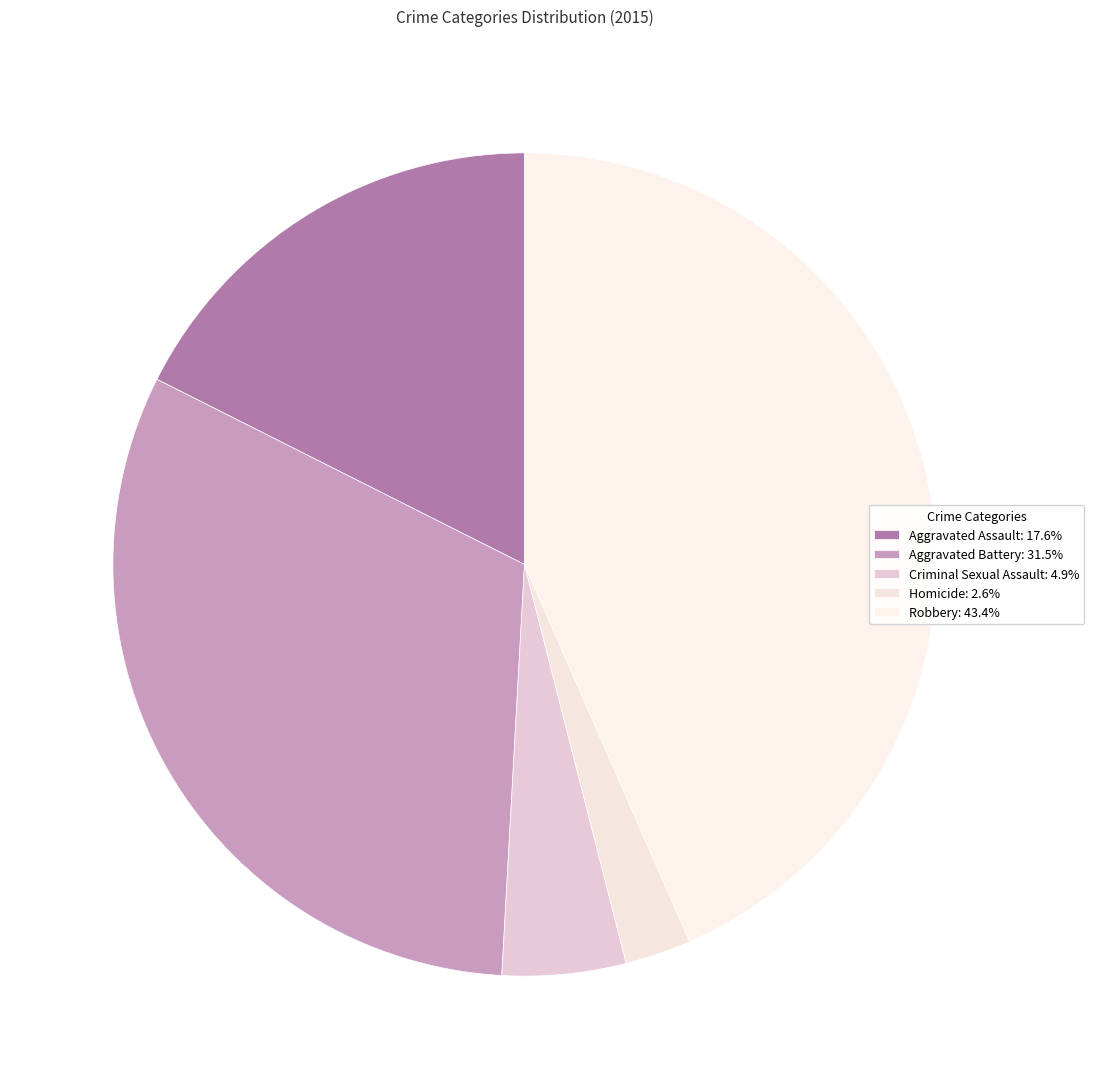

Is there a majority slice in this chart?

No